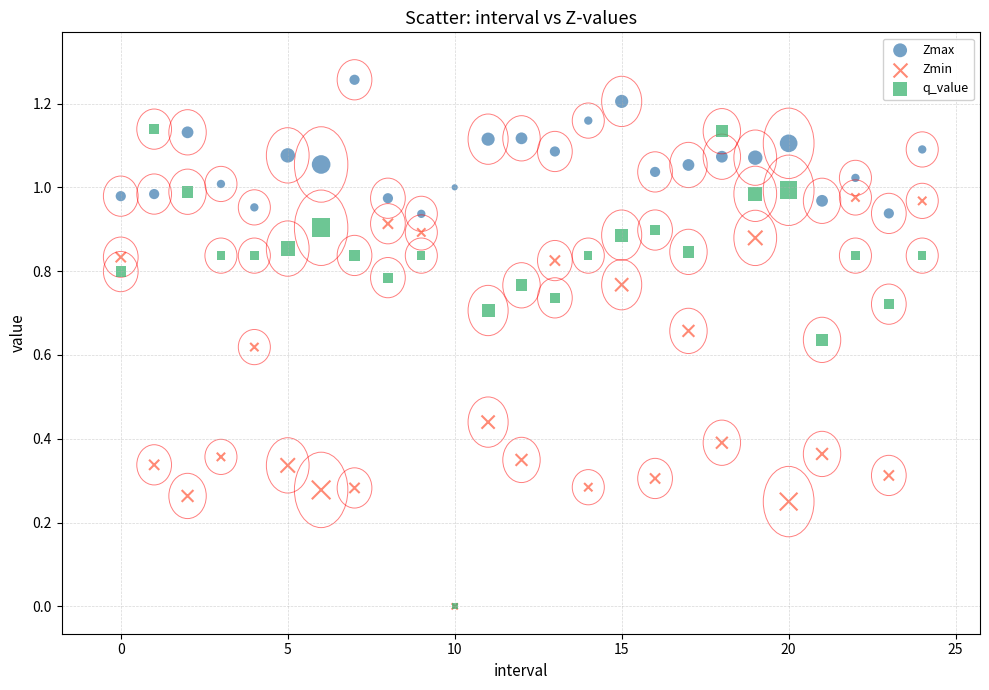

What are all the series names shown in the legend?

Zmax, Zmin, q_value